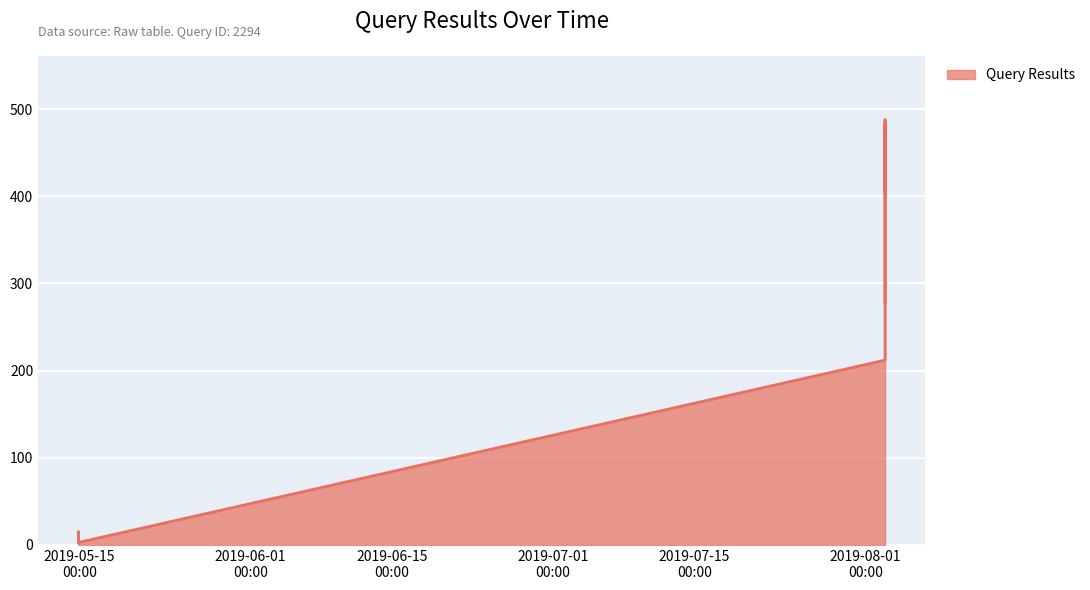

What is the greatest value displayed?

488